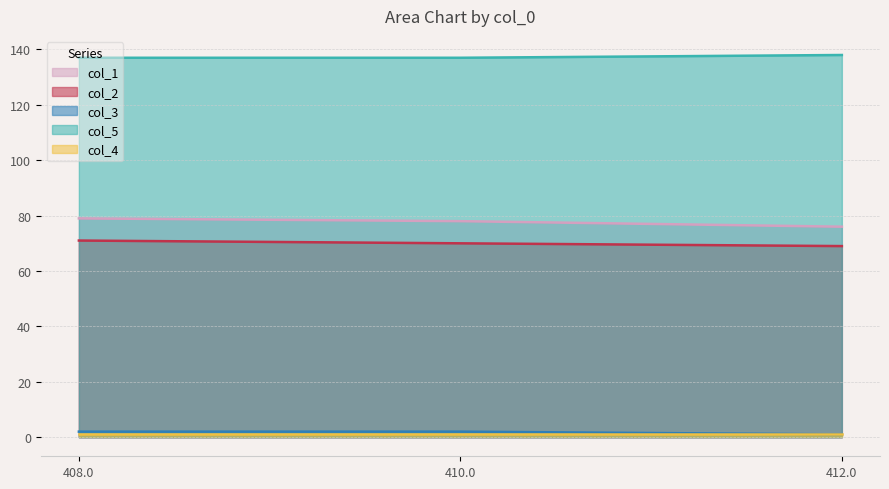

What is the value of the col_2 point at the 3rd from the left?

69